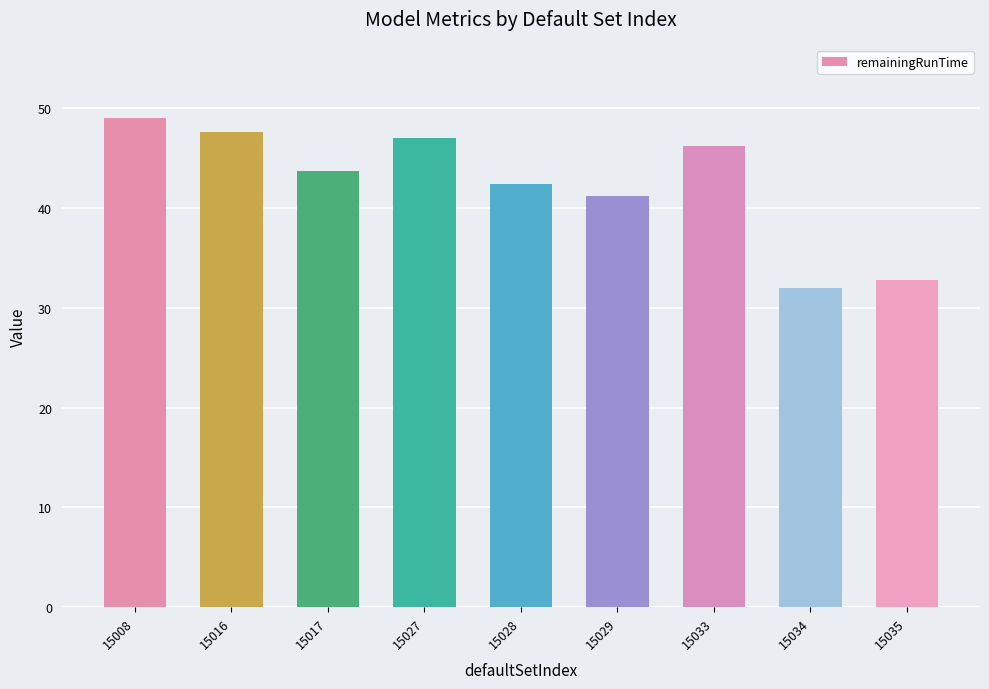

Reading right to left, list all the values displayed in this chart.

32.8	32.0	46.2	41.1	42.3	47.0	43.7	47.6	49.0